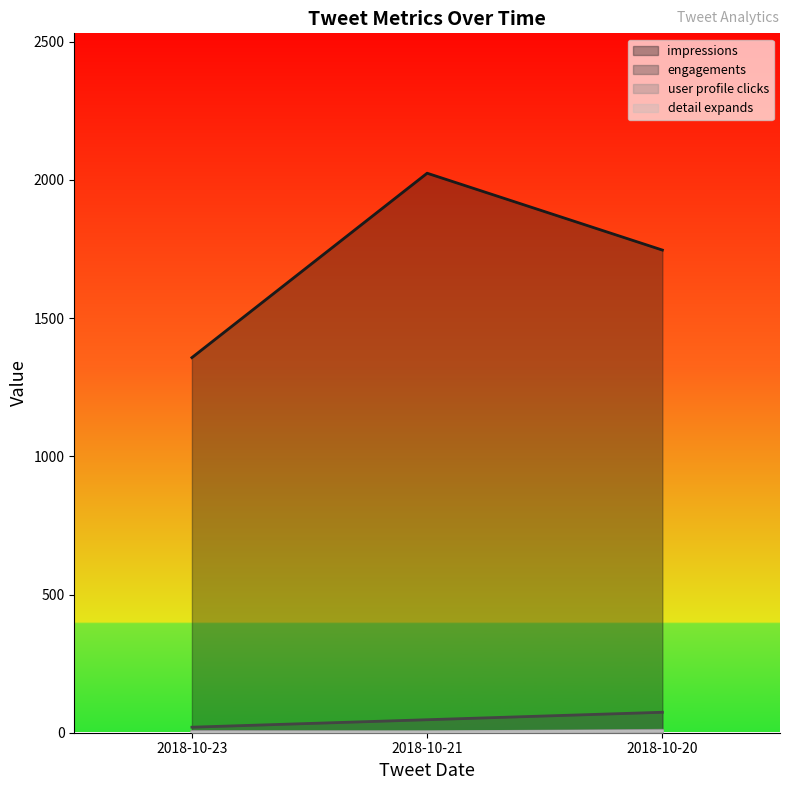

How many data points in engagements are above 47?

1